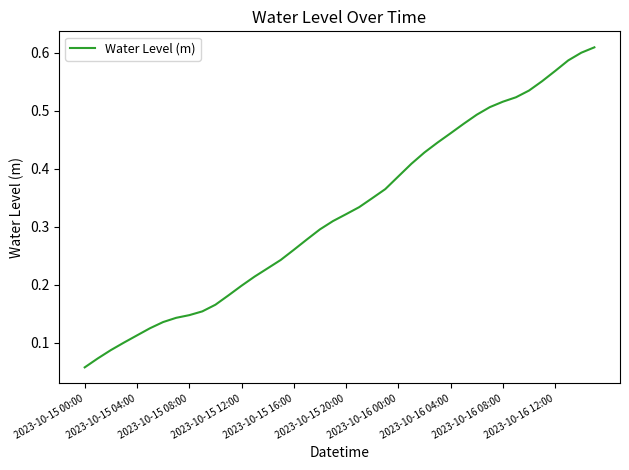

Which category has the lowest value across all series?

2023-10-15 00:00